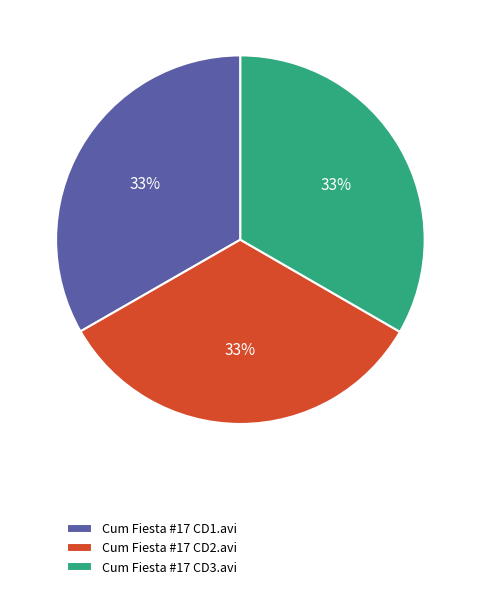

Is there a majority slice in this chart?

No